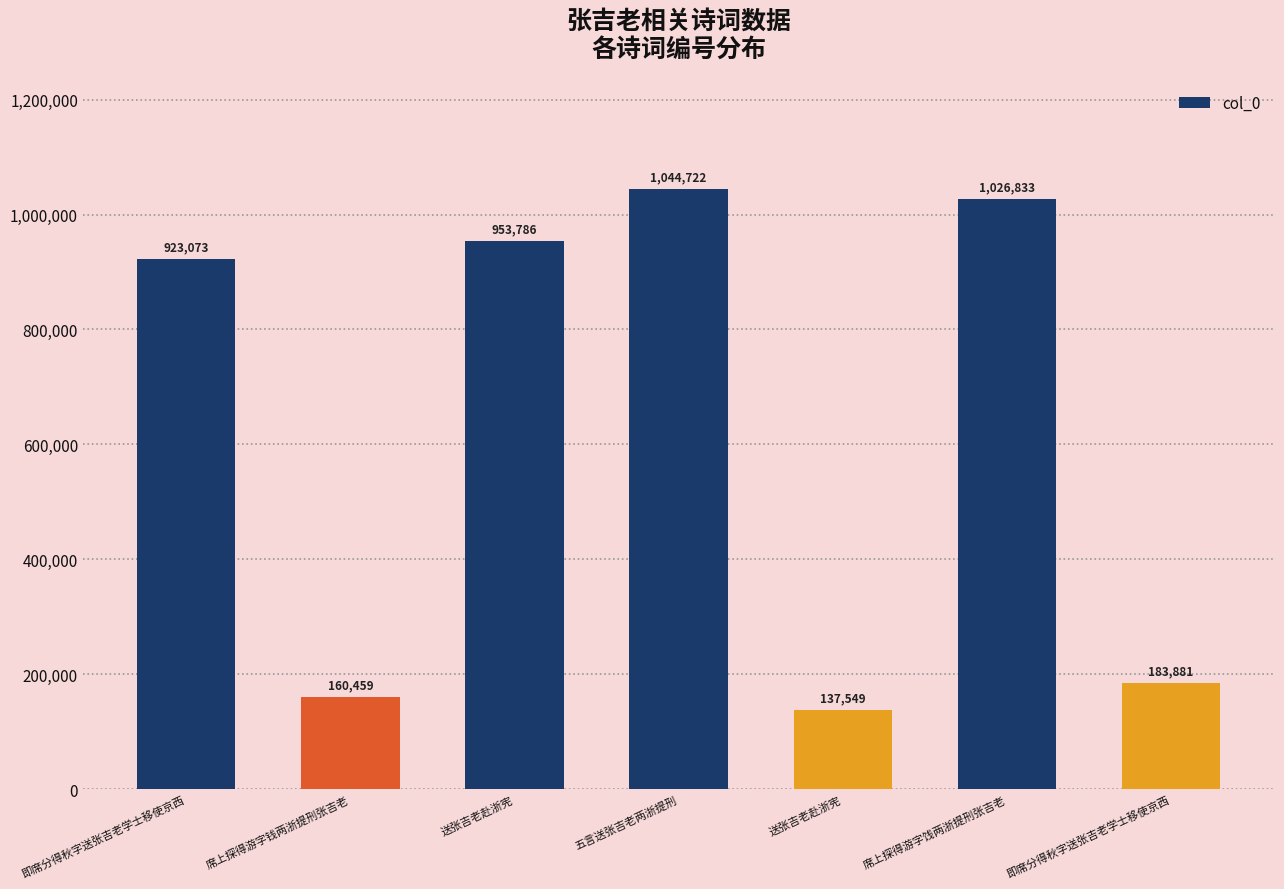

Rank the categories by value from lowest to highest.

送张吉老赴浙宪, 席上探得游字钱两浙提刑张吉老, 即席分得秋字送张吉老学士移使京西, 即席分得秋字送张吉老学士移使京西, 送张吉老赴浙宪, 席上探得游字饯两浙提刑张吉老, 五言送张吉老两浙提刑